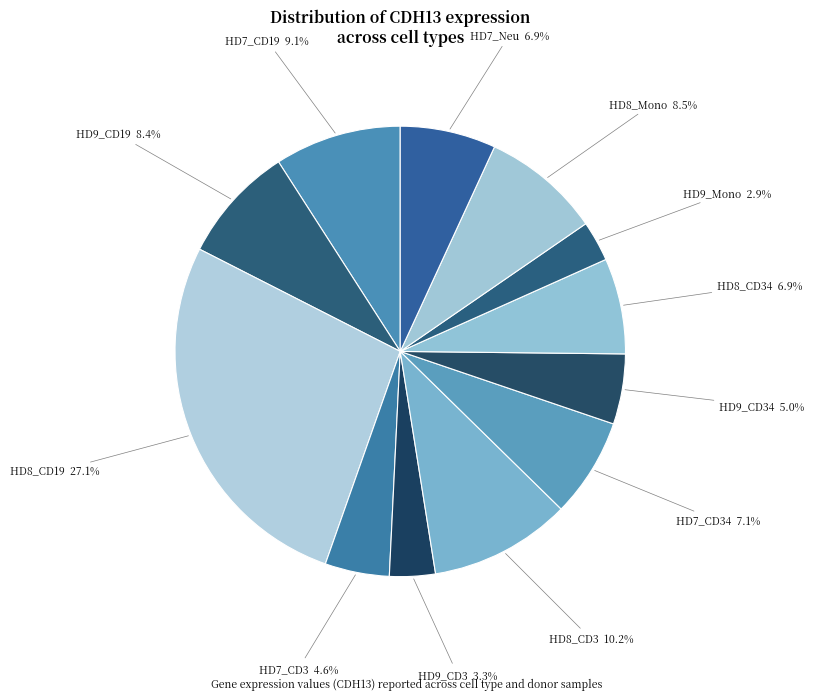

How many slices are in this pie chart?

12